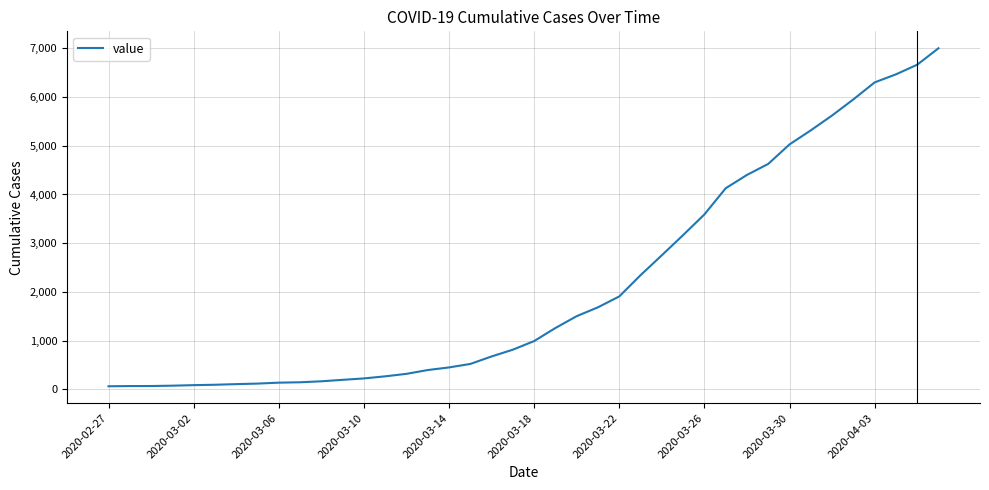

What is the difference between the maximum and minimum values?

6938